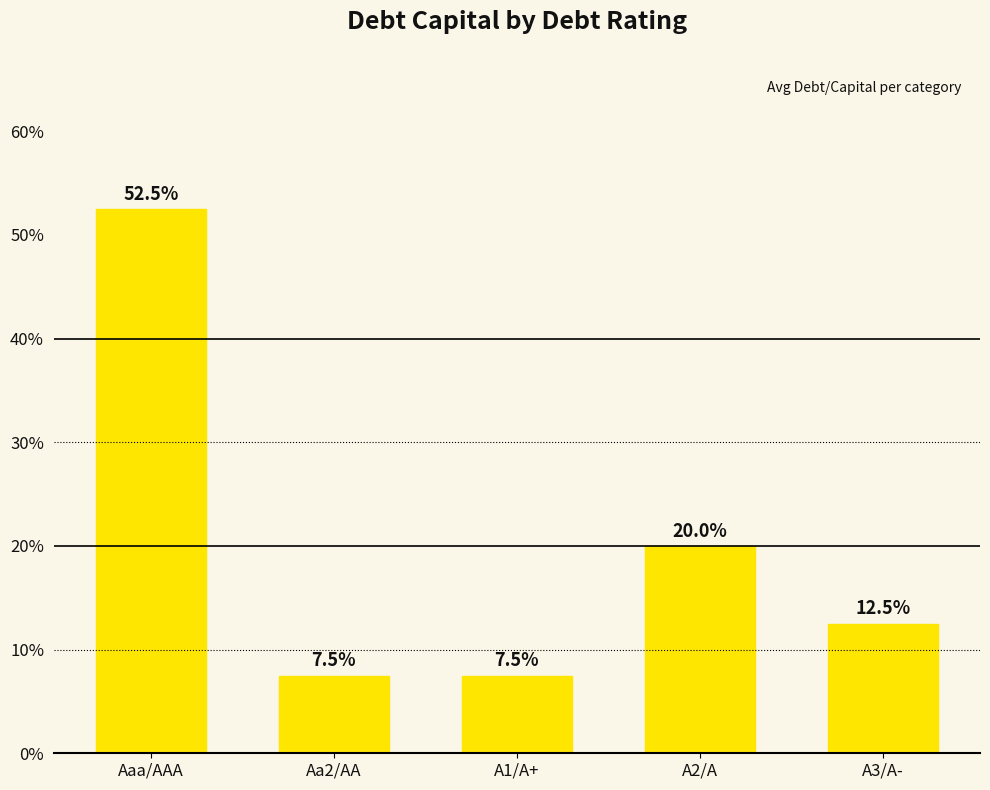

Does the chart contain any negative values?

No